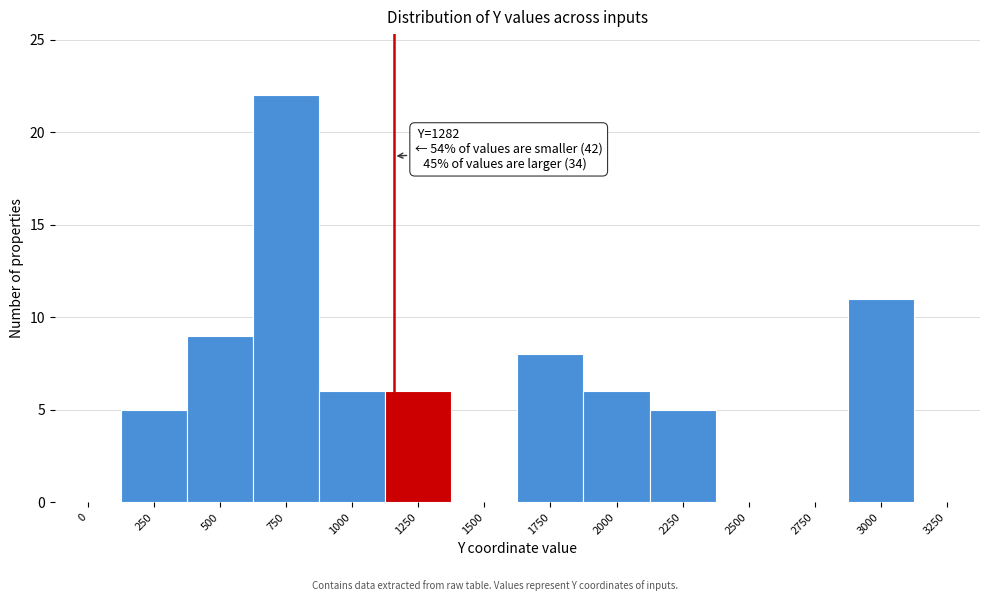

Reading left to right, list all the values displayed in this chart.

0=0	250=5	500=9	750=22	1000=6	1250=6	1500=0	1750=8	2000=6	2250=5	2500=0	2750=0	3000=11	3250=0